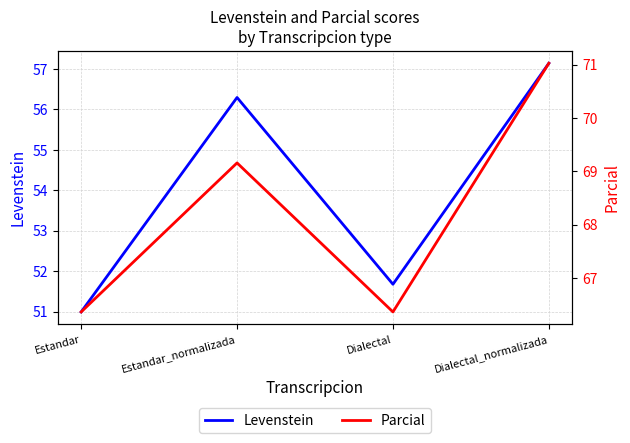

What is the value of the Levenstein point at the 1st from the left?

51.0